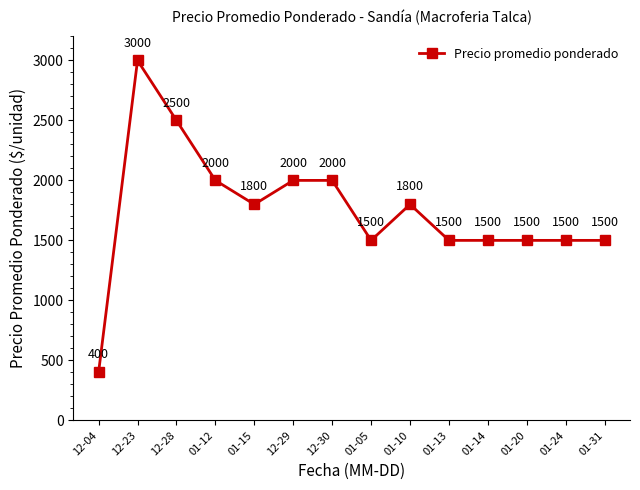

The value at 12-23 is 3000. True or false?

True